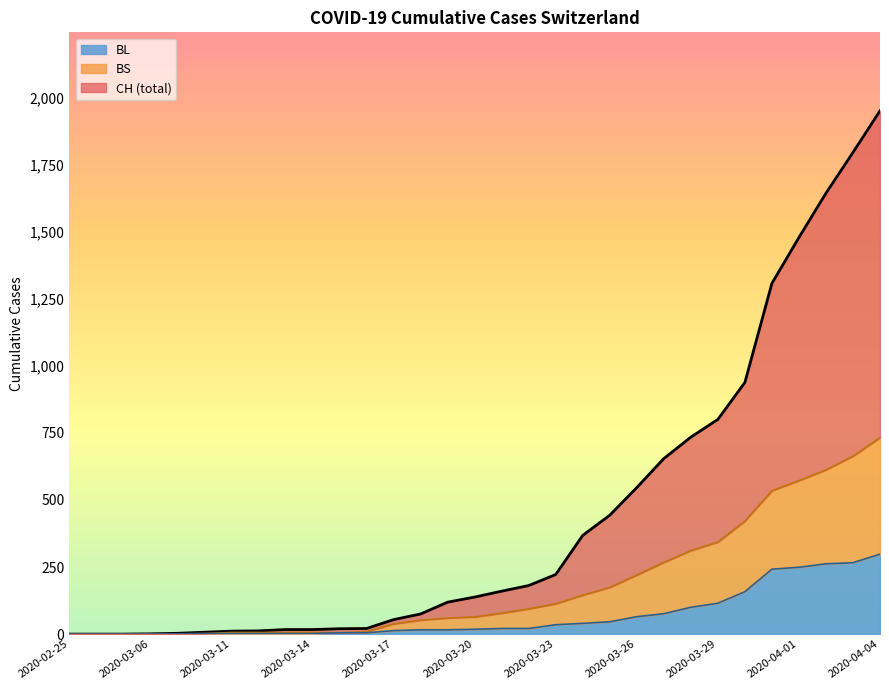

What is the sum of the BL values at 2020-03-19 and 2020-03-17?

29